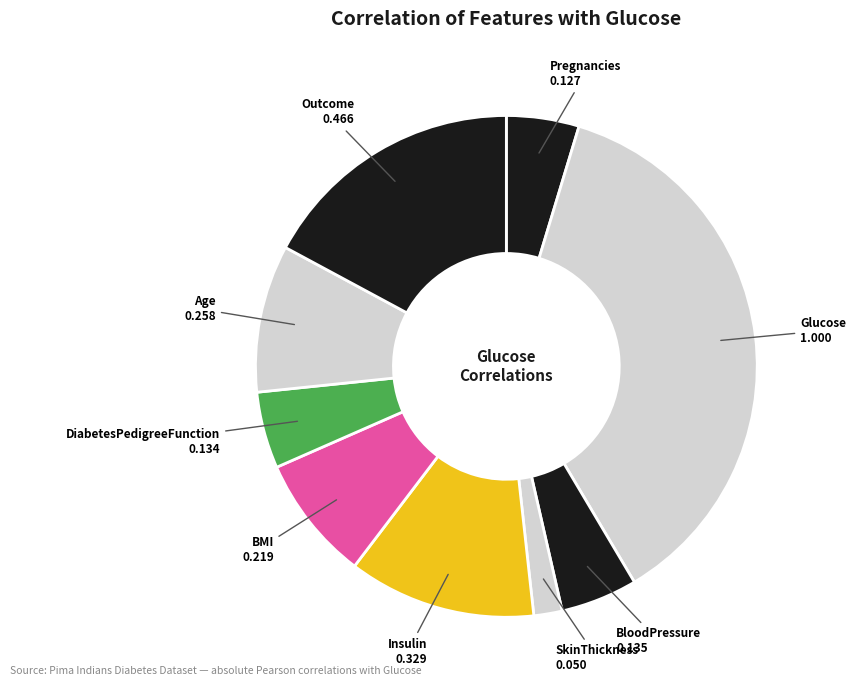

Is the sum of Pregnancies and Outcome greater than half?

No